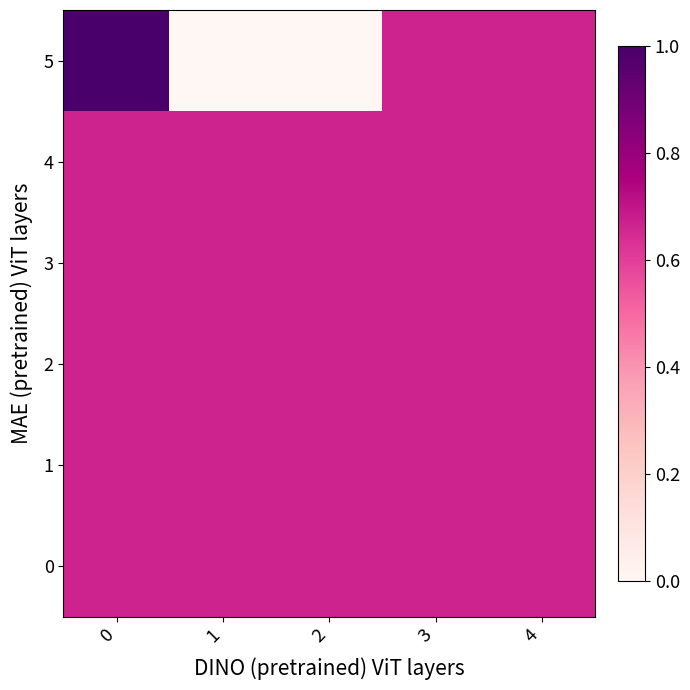

What is the total value across all series at 2?

3.3